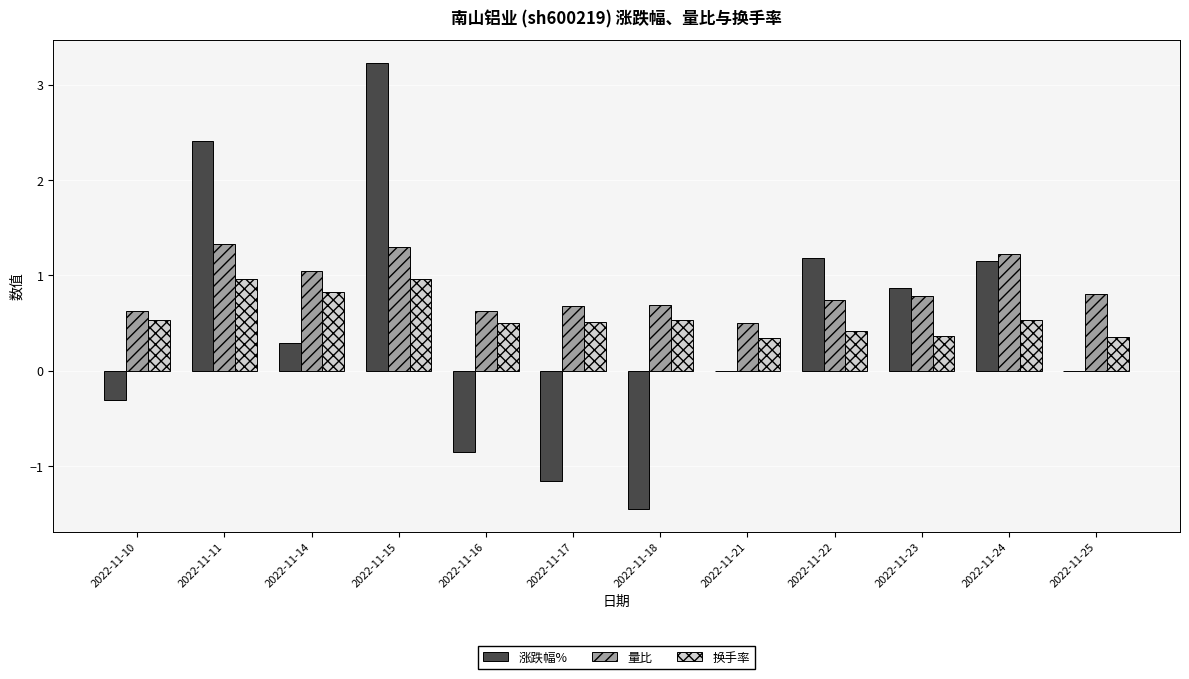

How many groups of bars are there?

12